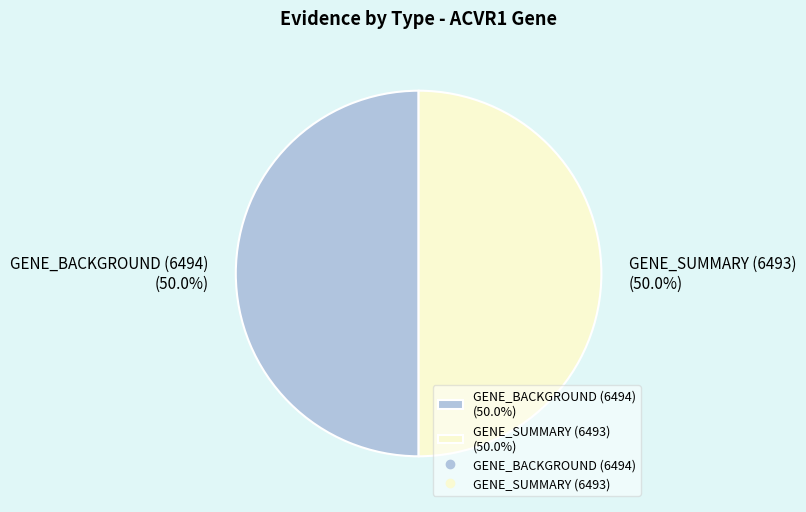

Is it true that GENE_BACKGROUND (6494) is 58% of the pie?

False